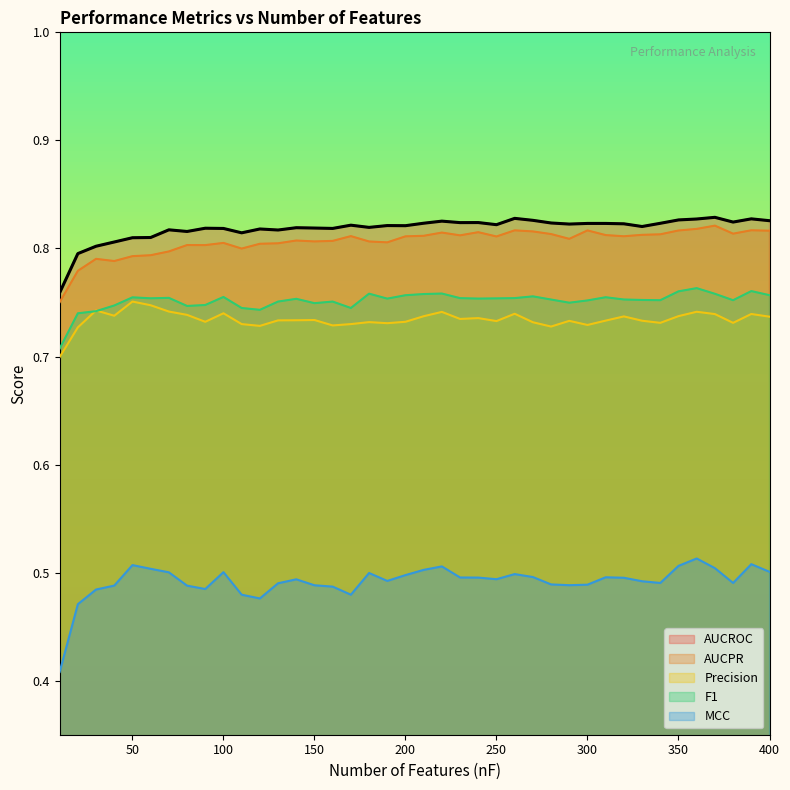

What is the sum of the AUCPR values at 20 and 50?

1.6